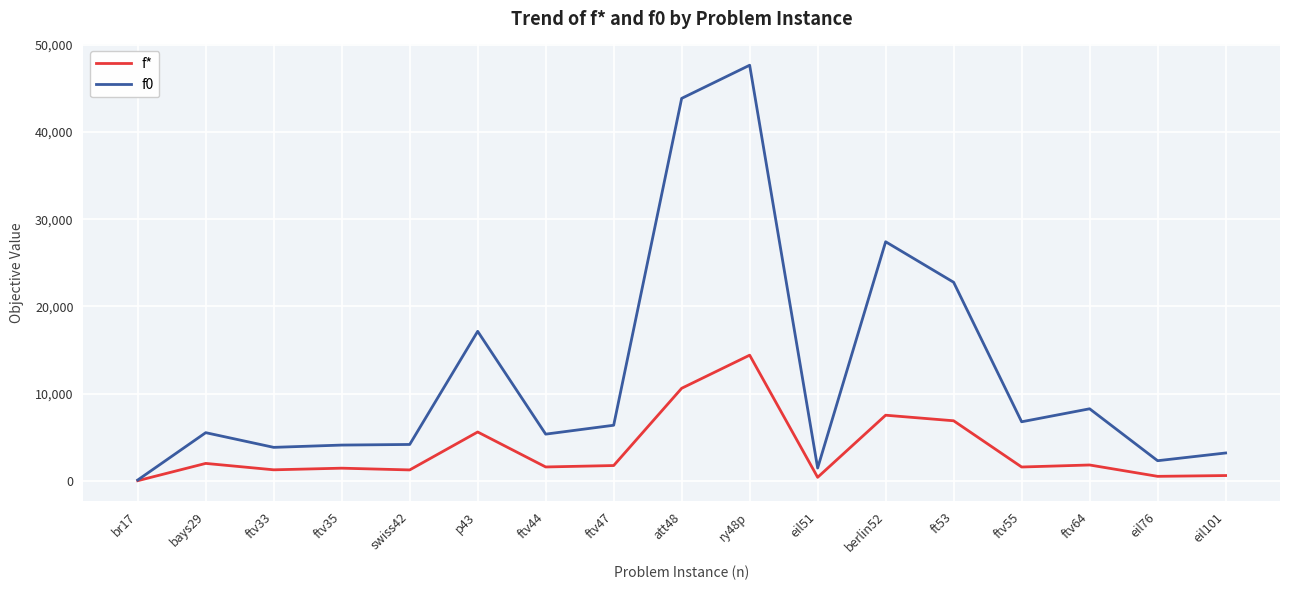

List the series in order of their peak value, highest first.

f0, f*